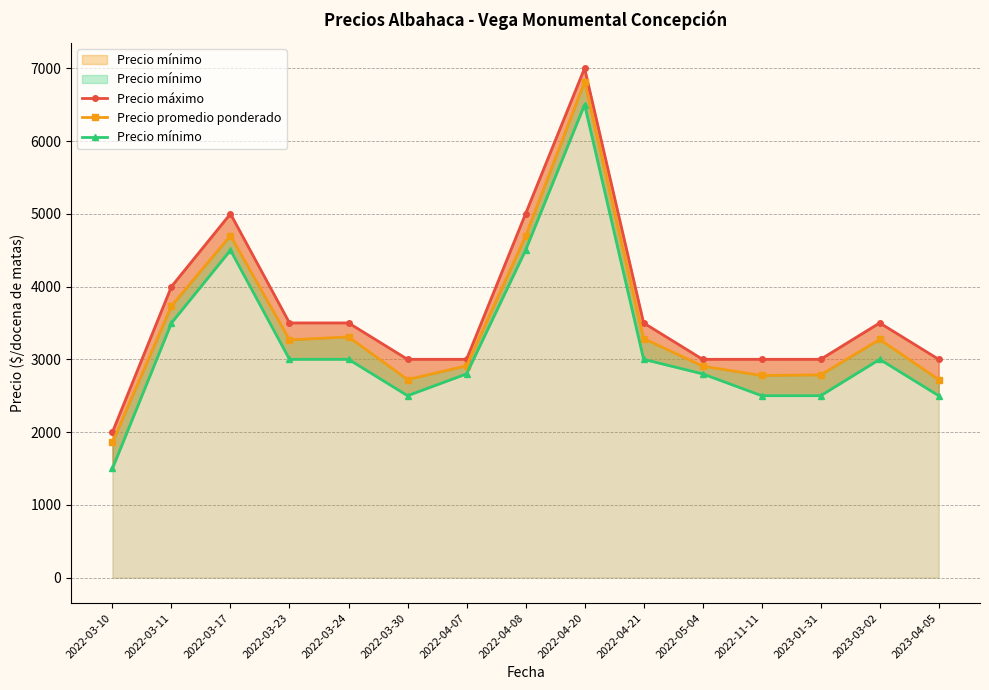

At how many categories does at least one series exceed 6643?

1